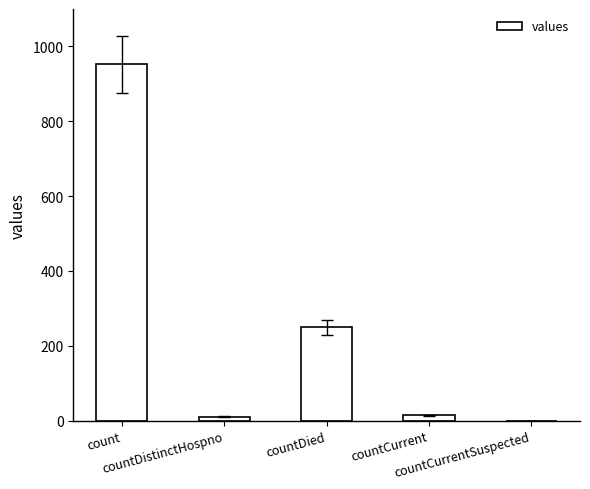

The value at count is 347. True or false?

False